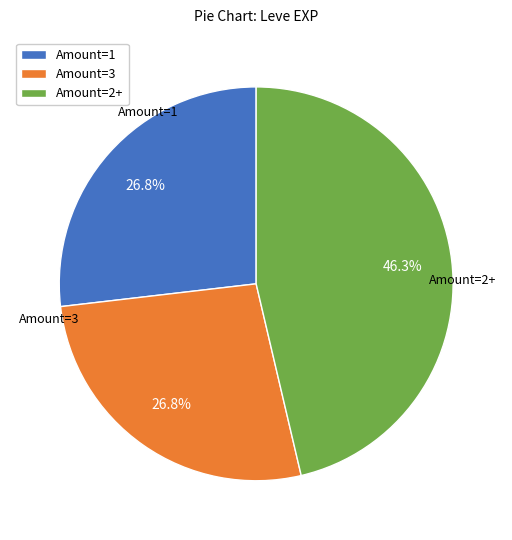

To the nearest percent, what is the average slice percentage?

33%